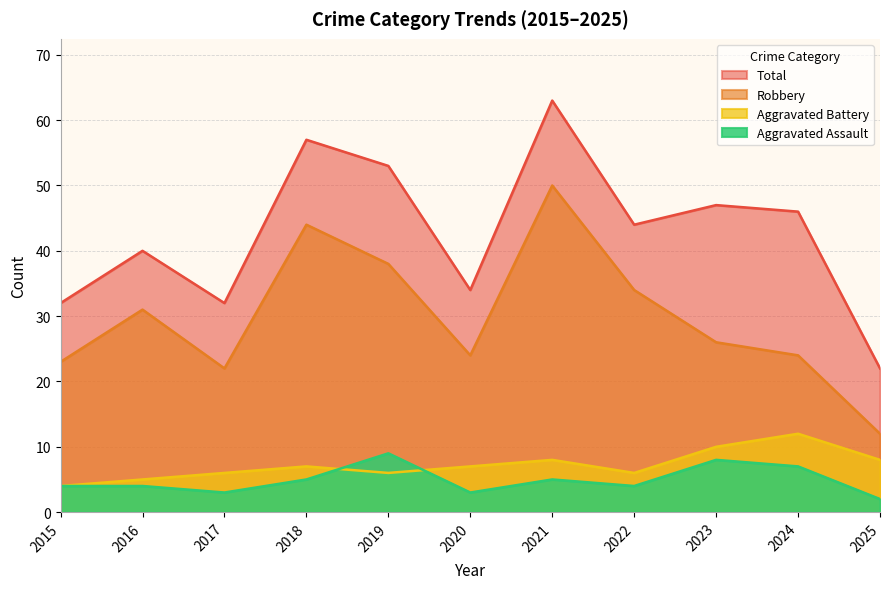

What is the sum of the Aggravated Assault values at 2016 and 2019?

13